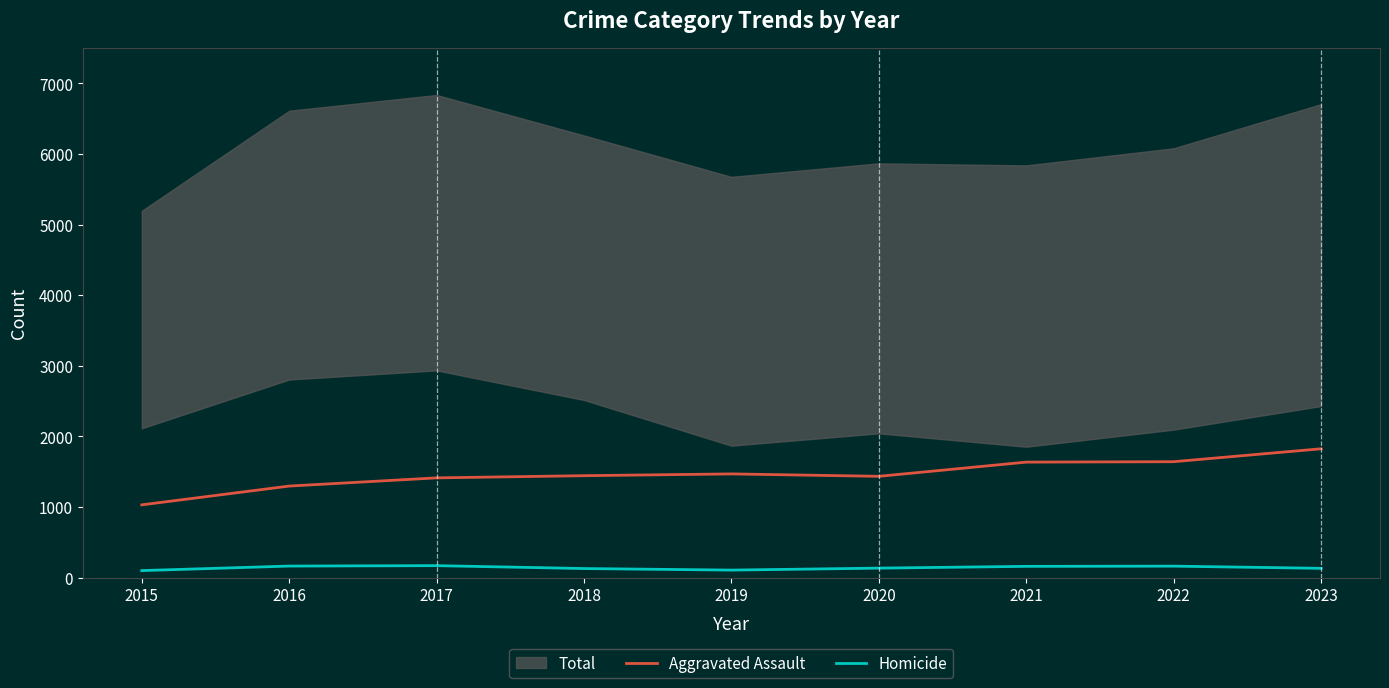

Which category has the lowest value across all series?

2015